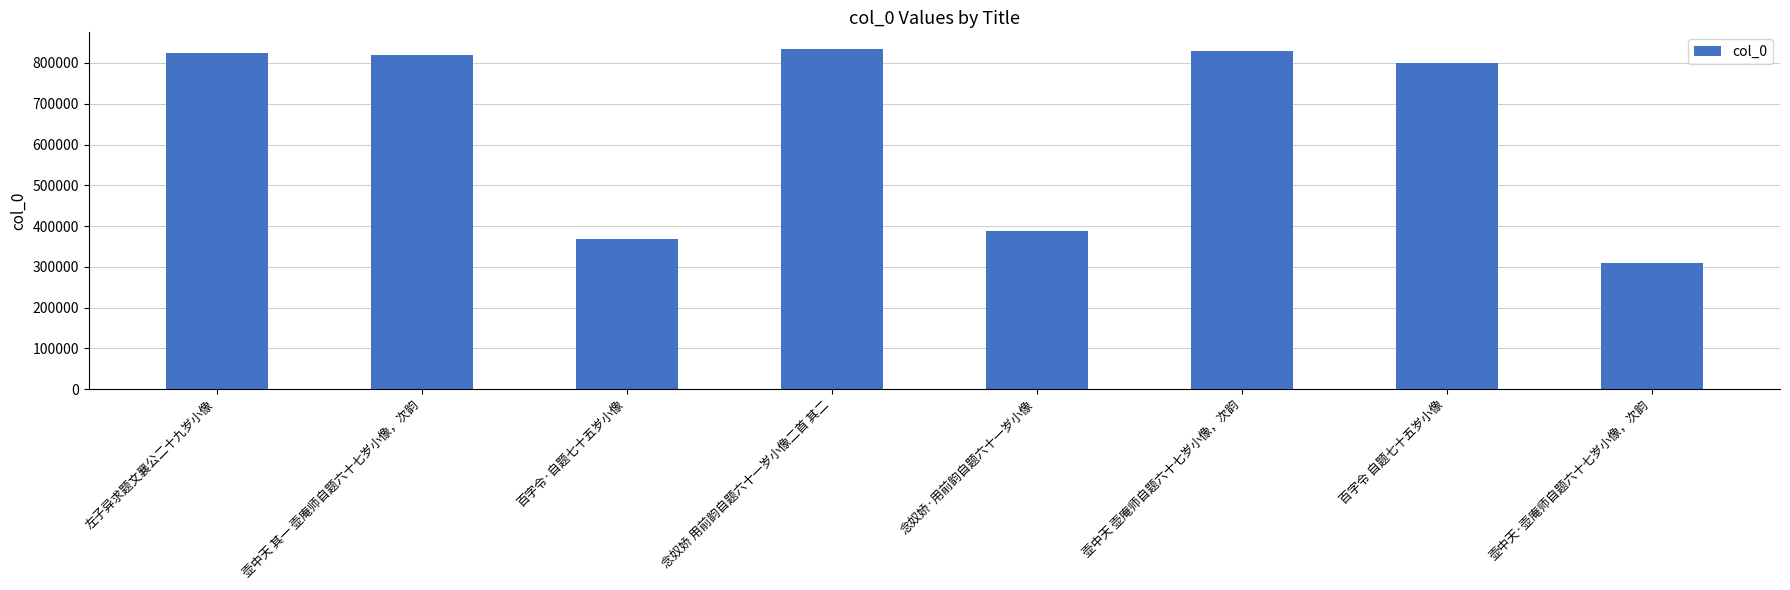

The chart shows a value of 308763 at 壶中天·壶庵师自题六十七岁小像，次韵. True or false?

True